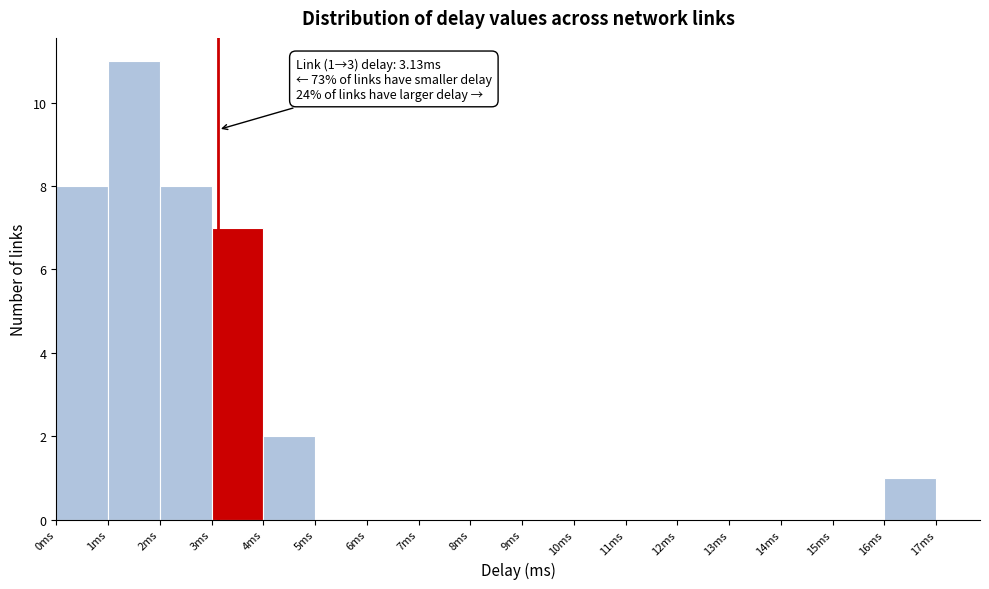

Over which range of the x-axis is the bar tallest?

1 to 2